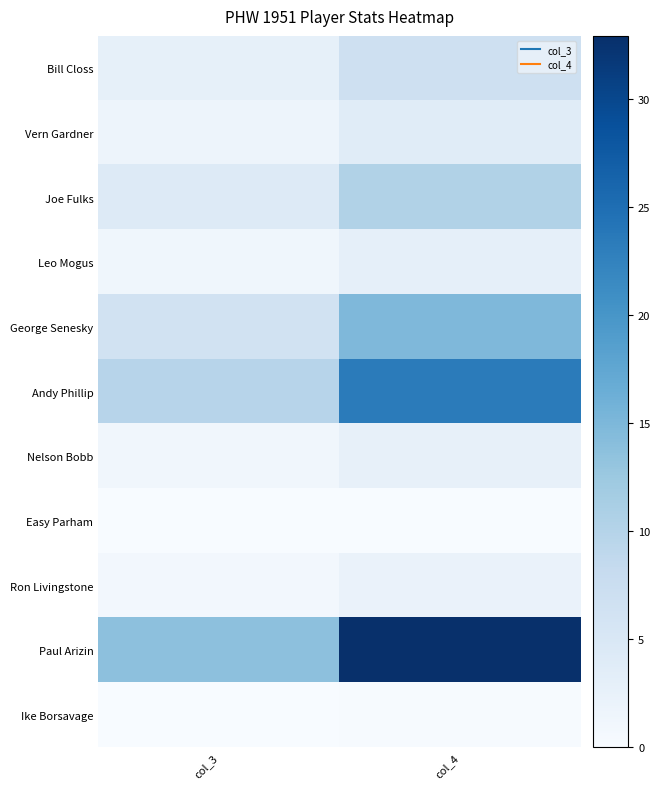

Which series has the widest spread of values?

Paul Arizin